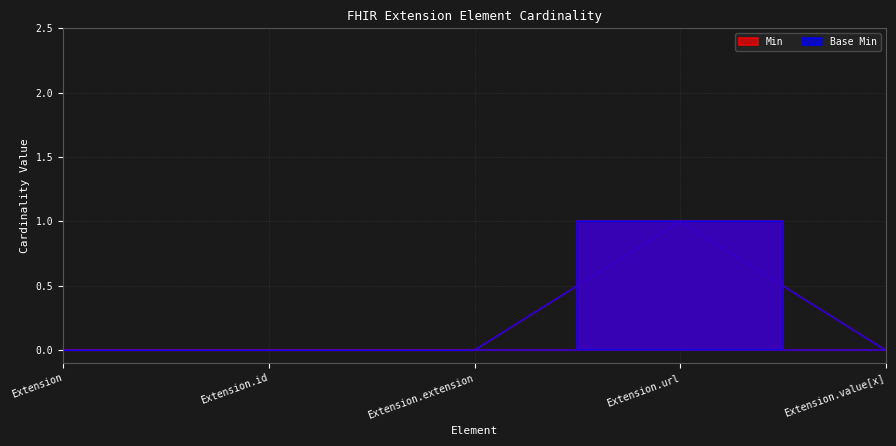

Which series has the largest total across all categories?

Min